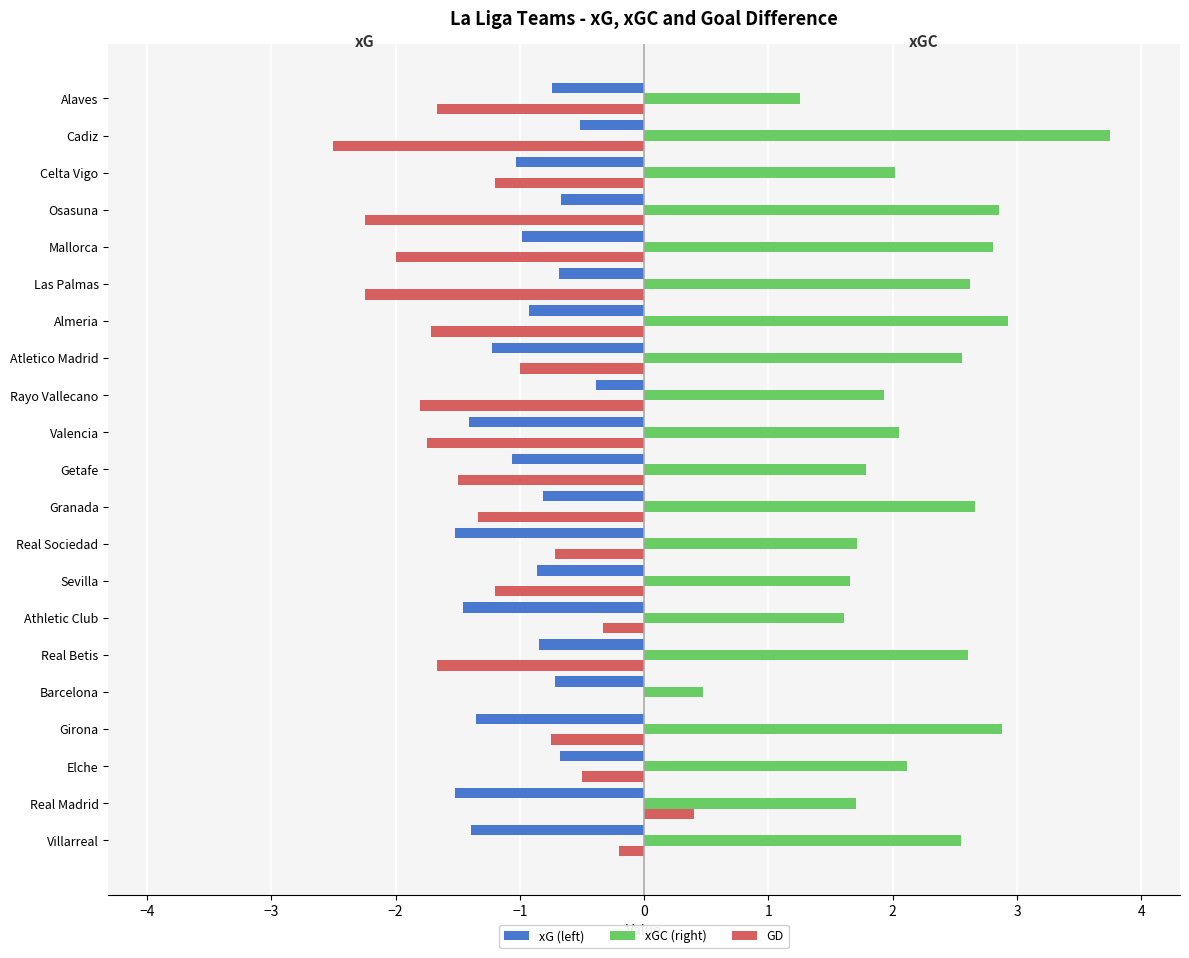

True or false: xG (left) has a value of -2.6 at Real Sociedad.

False